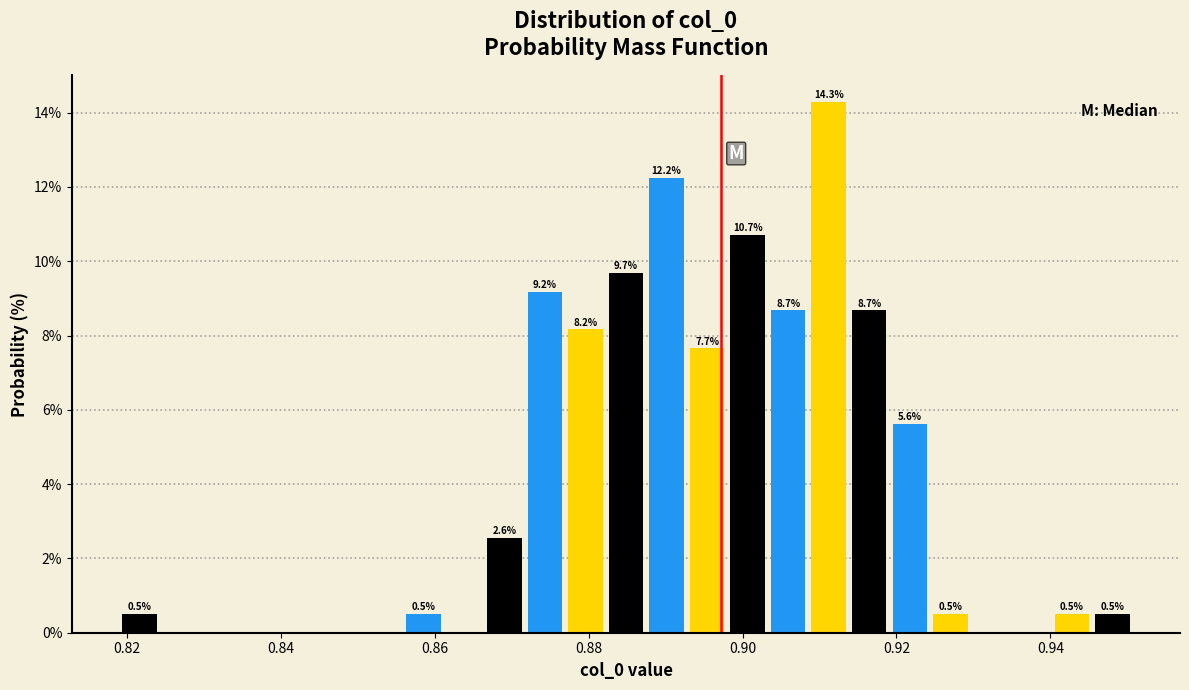

Read against the x-axis, roughly where is the centre of the tallest bar?

0.912